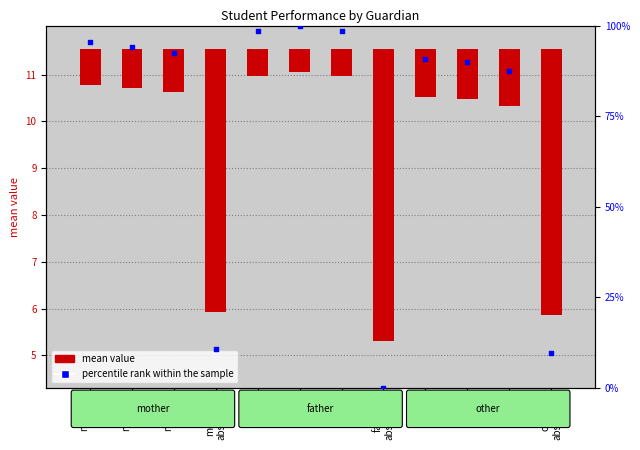

Which has a higher value, father
G2 or mother
absences?

father
G2